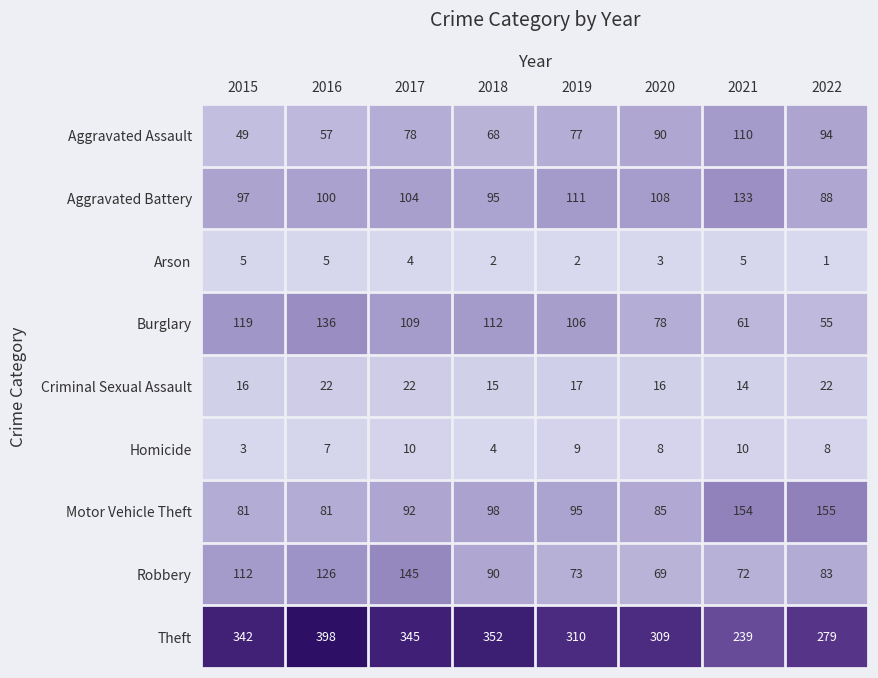

What is the maximum value shown in the chart?

398